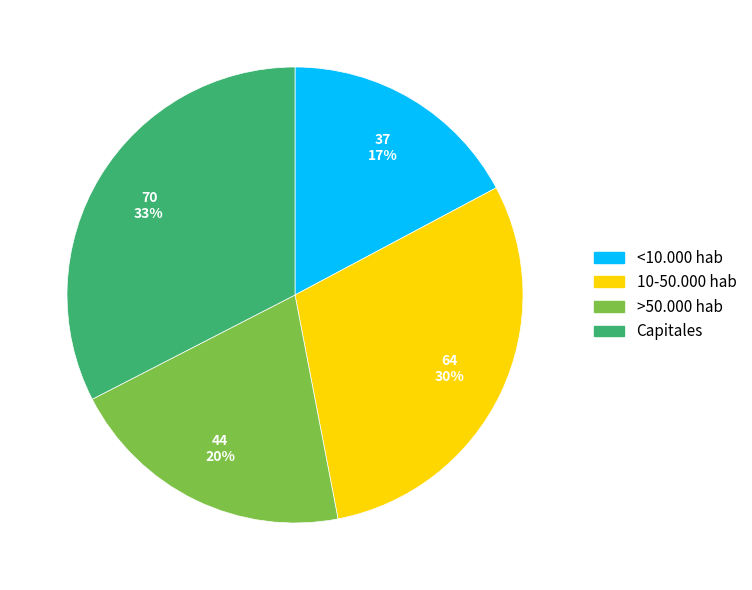

How many segments does this pie chart have?

4